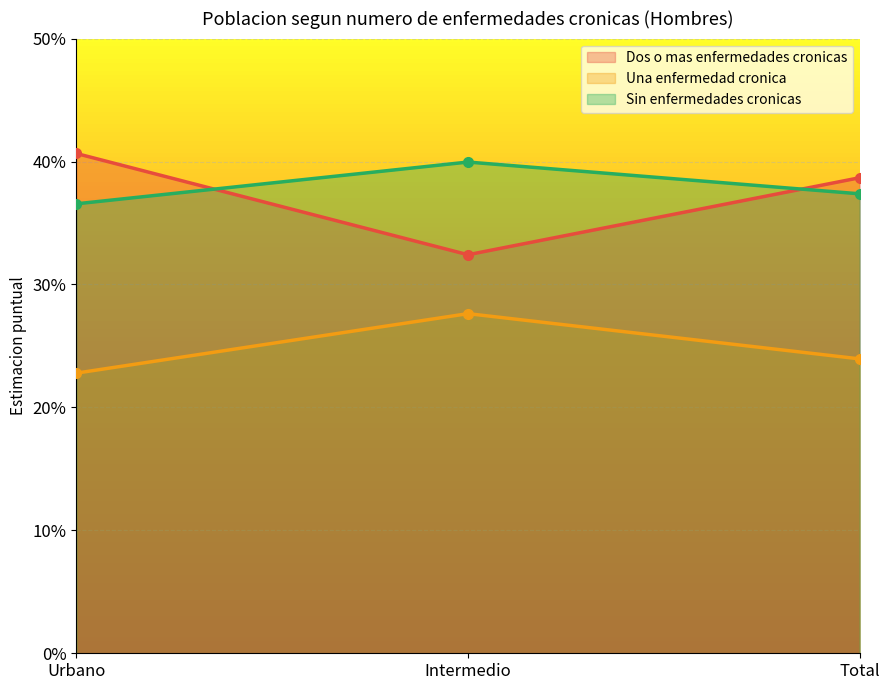

How many lines are shown in the chart?

3